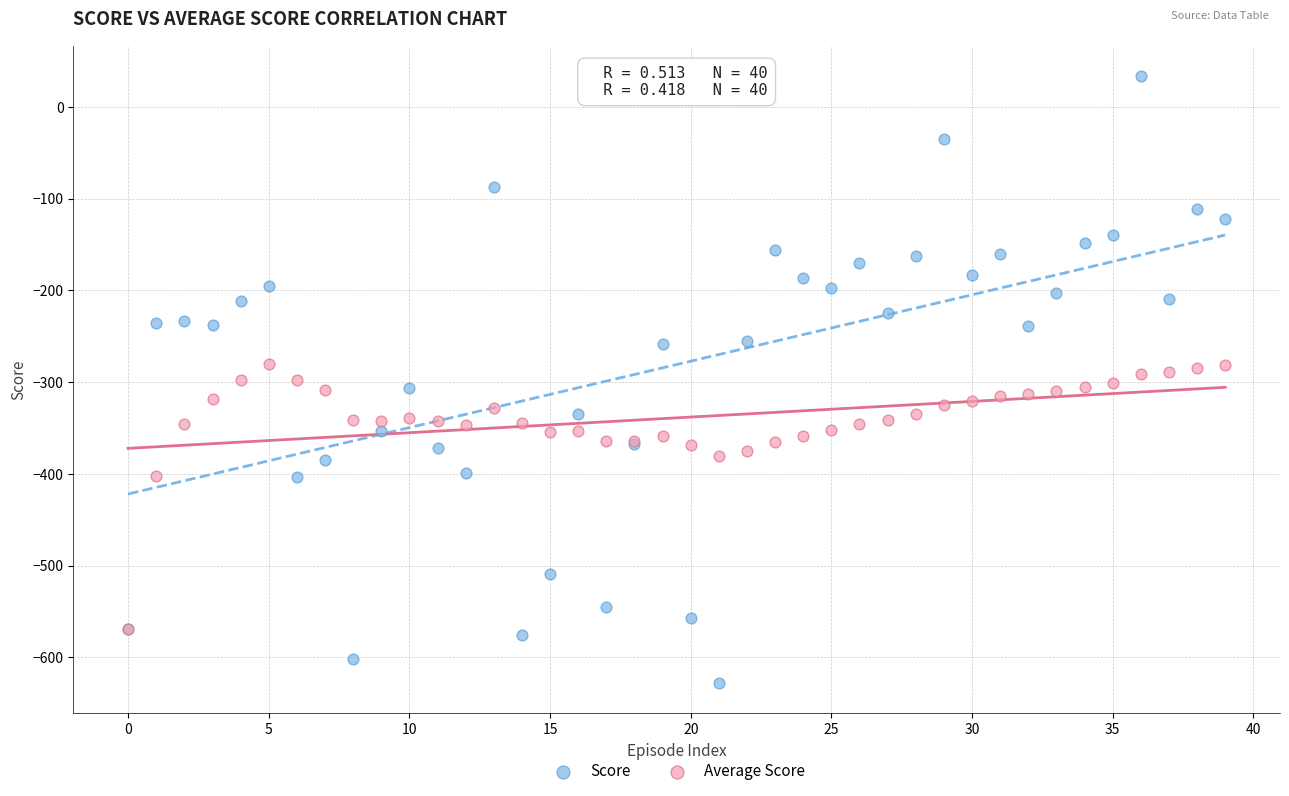

What are all the series names shown in the legend?

Score, Average Score